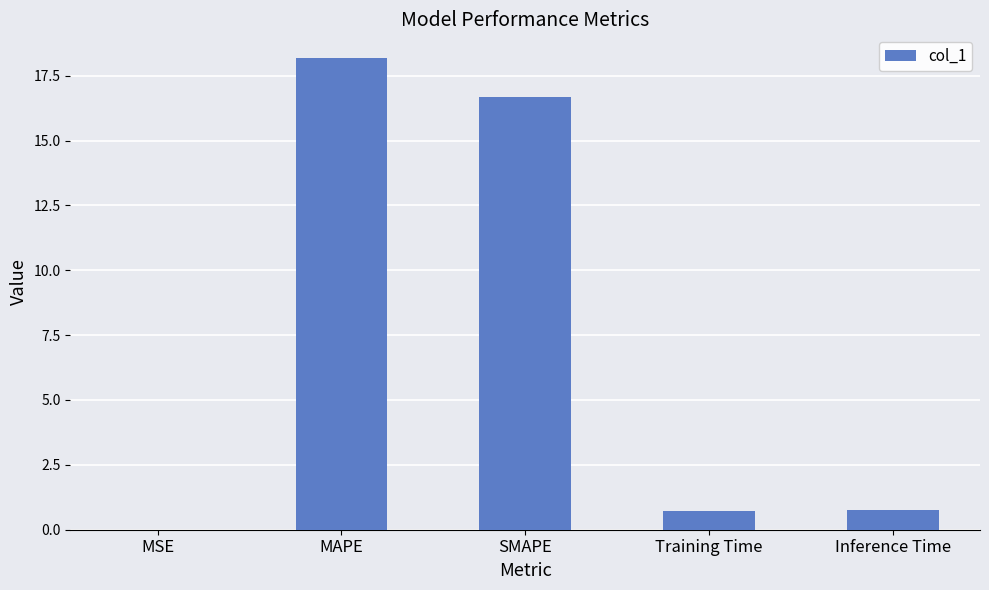

The chart shows a value of 9.0 at SMAPE. True or false?

False